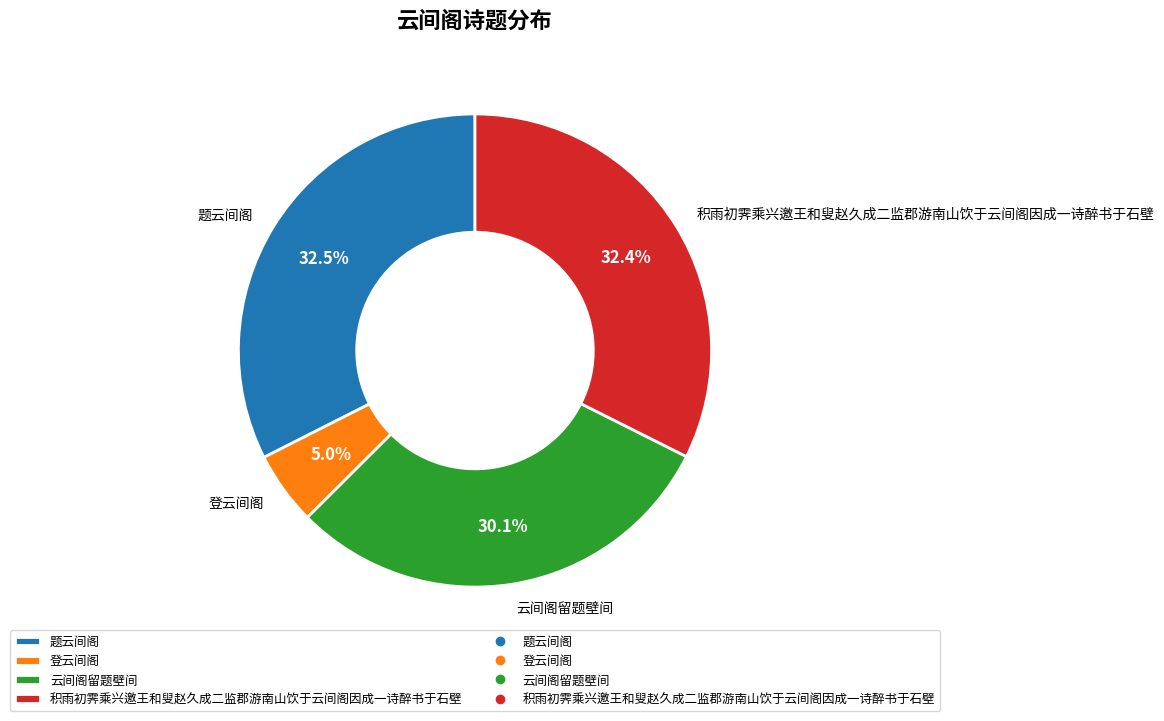

How many slices are in this pie chart?

4